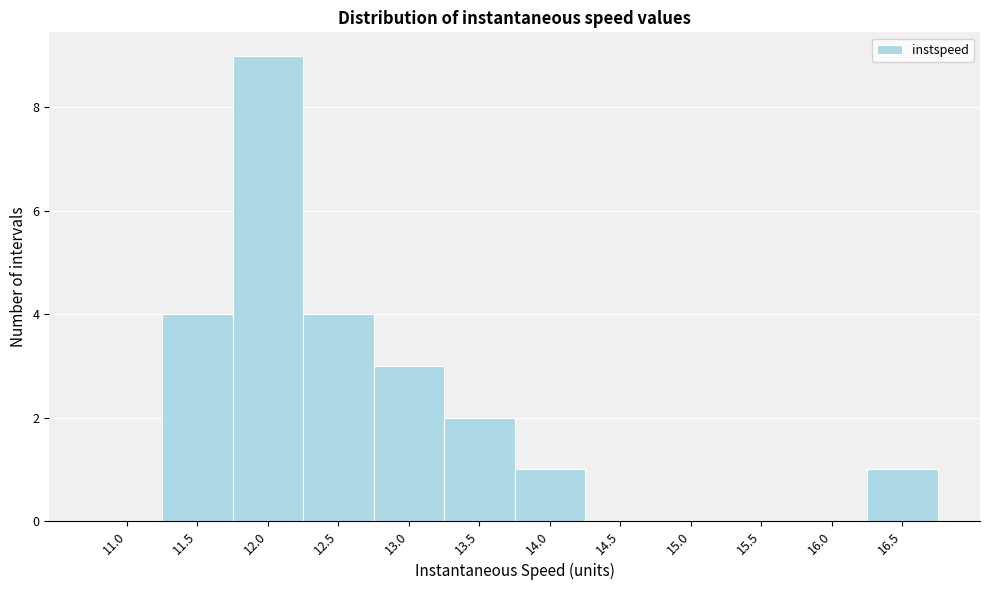

Reading right to left, transcribe all the data shown in this chart.

16.5=1	16.0=0	15.5=0	15.0=0	14.5=0	14.0=1	13.5=2	13.0=3	12.5=4	12.0=9	11.5=4	11.0=0